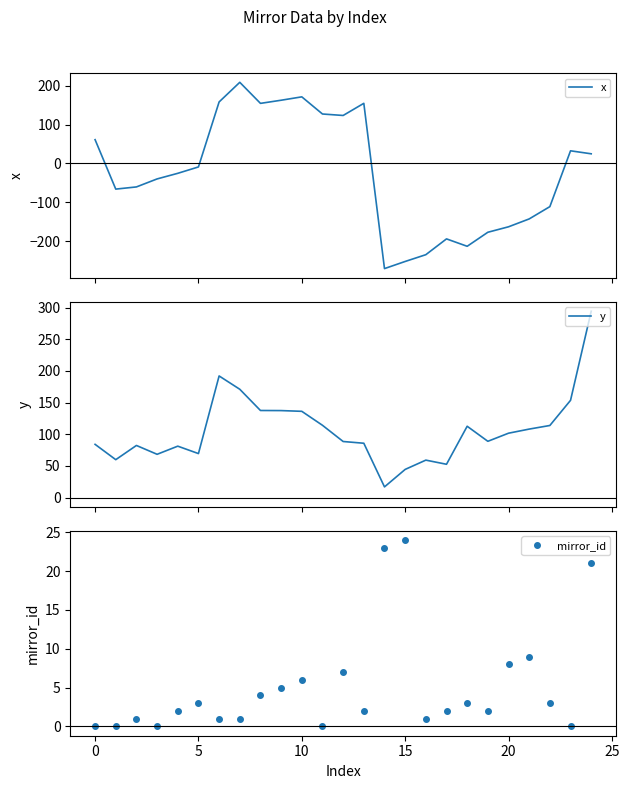

True or false: y and mirror_id cross at least once.

True